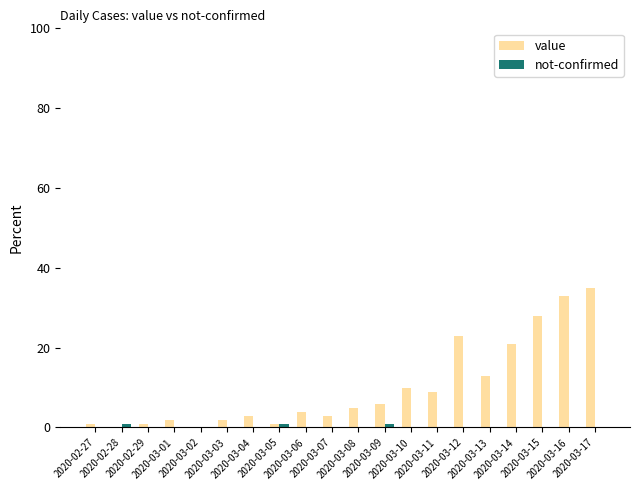

What is the maximum value for value?

35